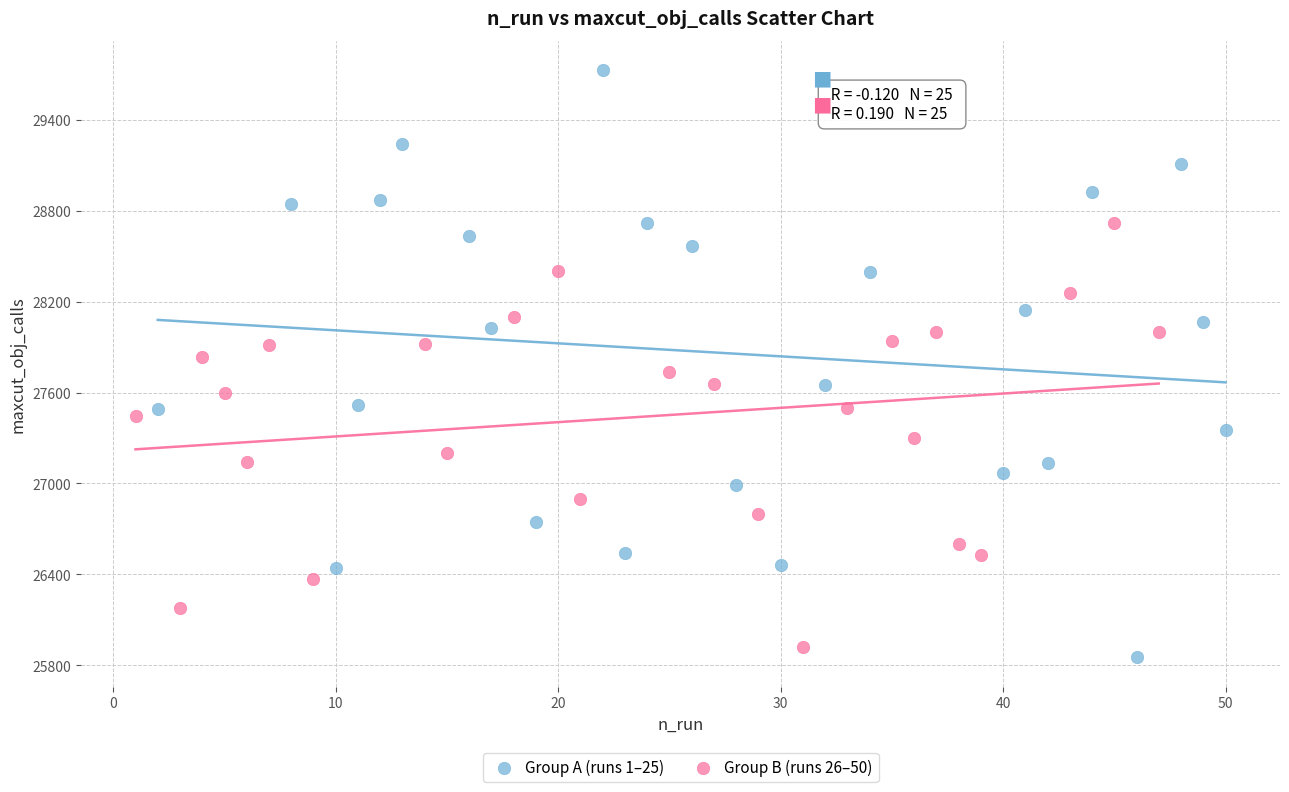

Which series has the largest Y range (max minus min)?

Group A (runs 1–25)